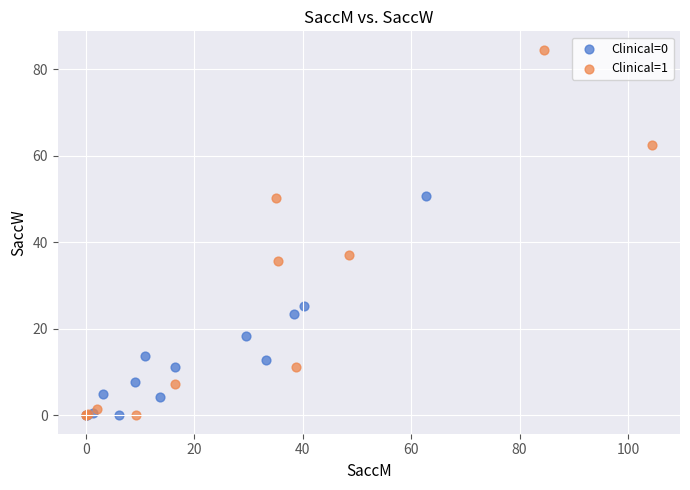

Which series contains the highest Y value?

Clinical=1